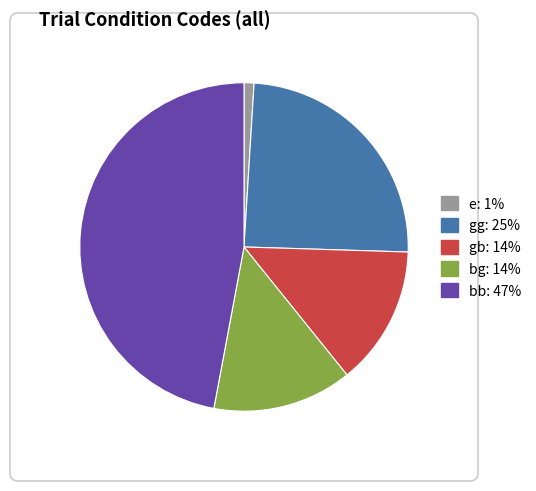

Is it true that bb is 47% of the pie?

True